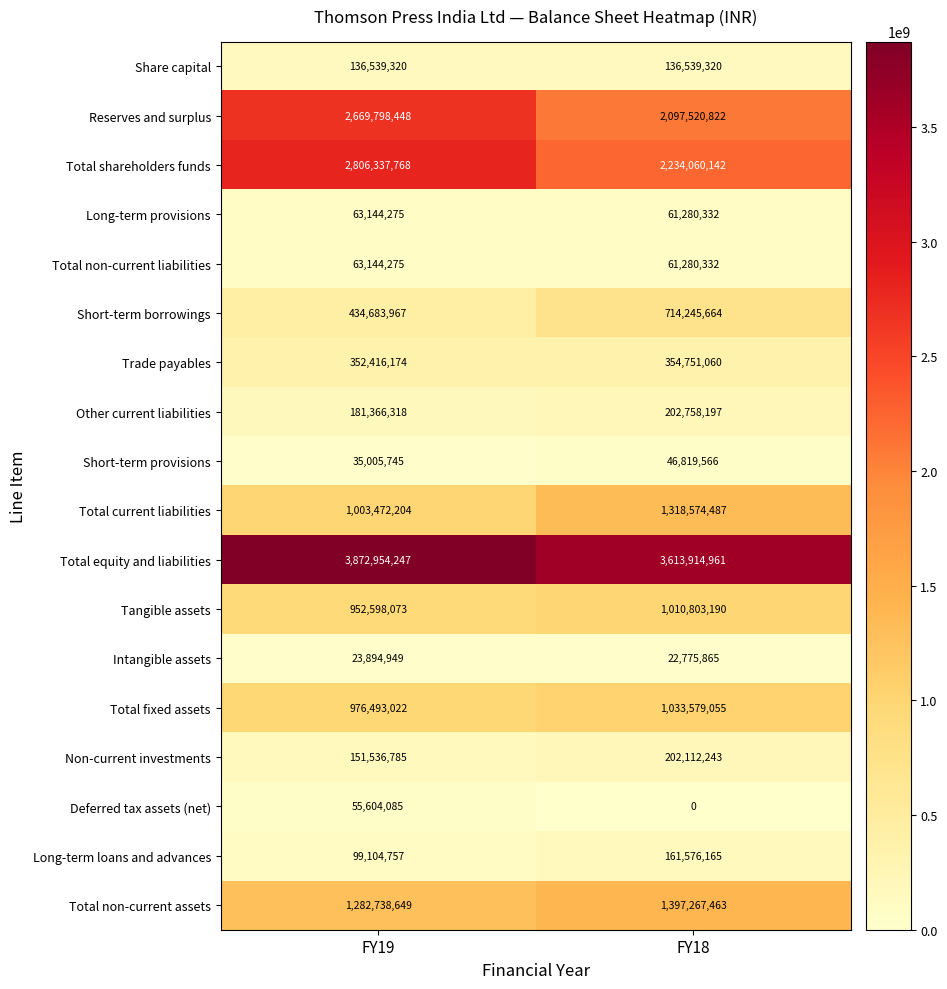

What is the greatest value displayed?

3872954247